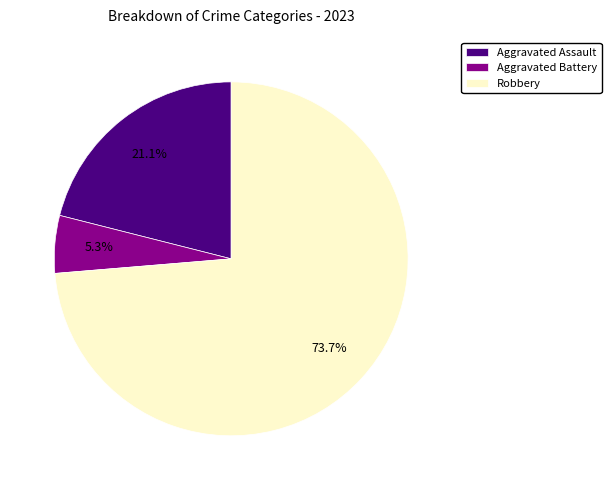

To the nearest percent, what is the average slice percentage?

33%